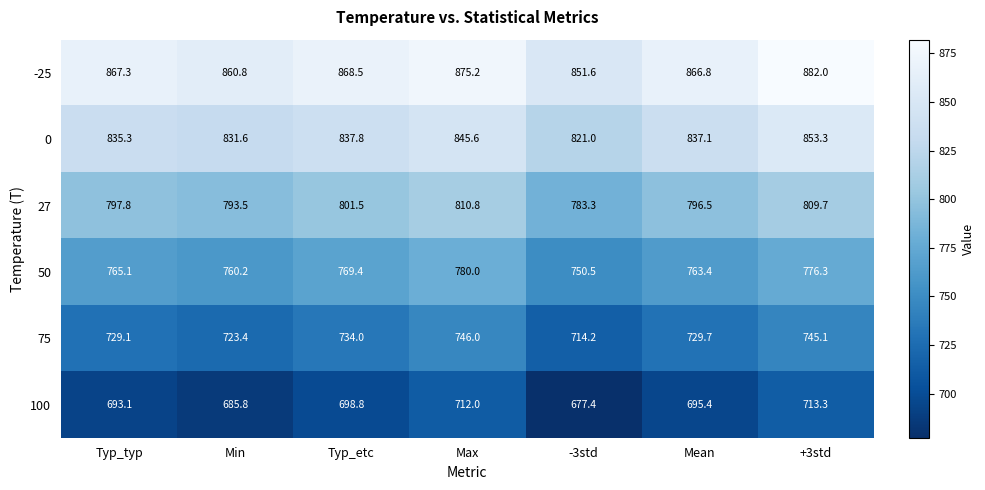

The 75 series shows 182.6 at Mean. True or false?

False